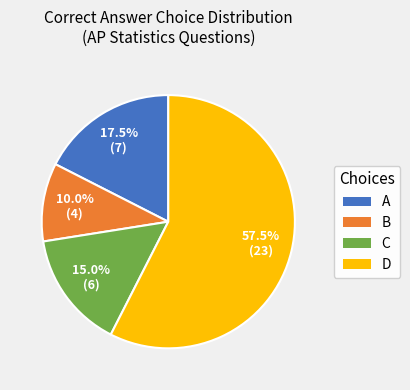

Which slice is the largest?

D